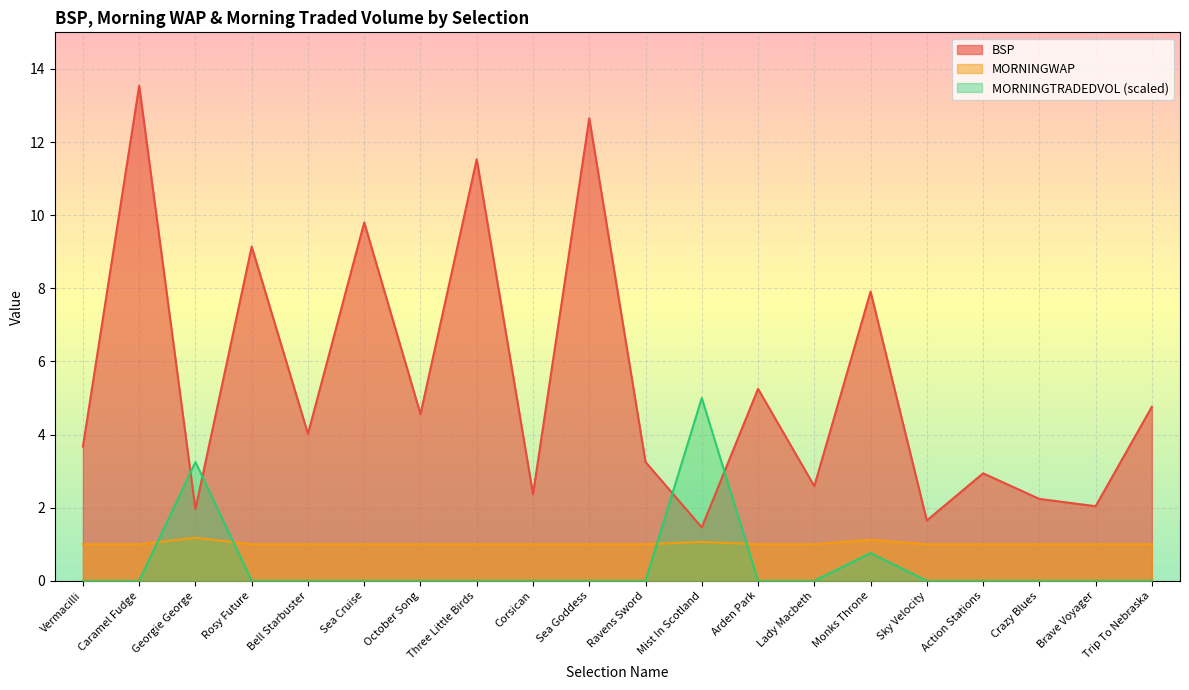

The MORNINGTRADEDVOL series shows 0.0 at Sky Velocity. True or false?

True